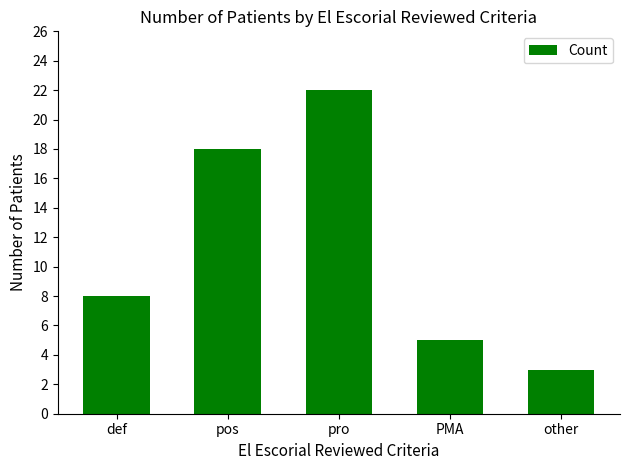

Rank the categories by value from lowest to highest.

other, PMA, def, pos, pro